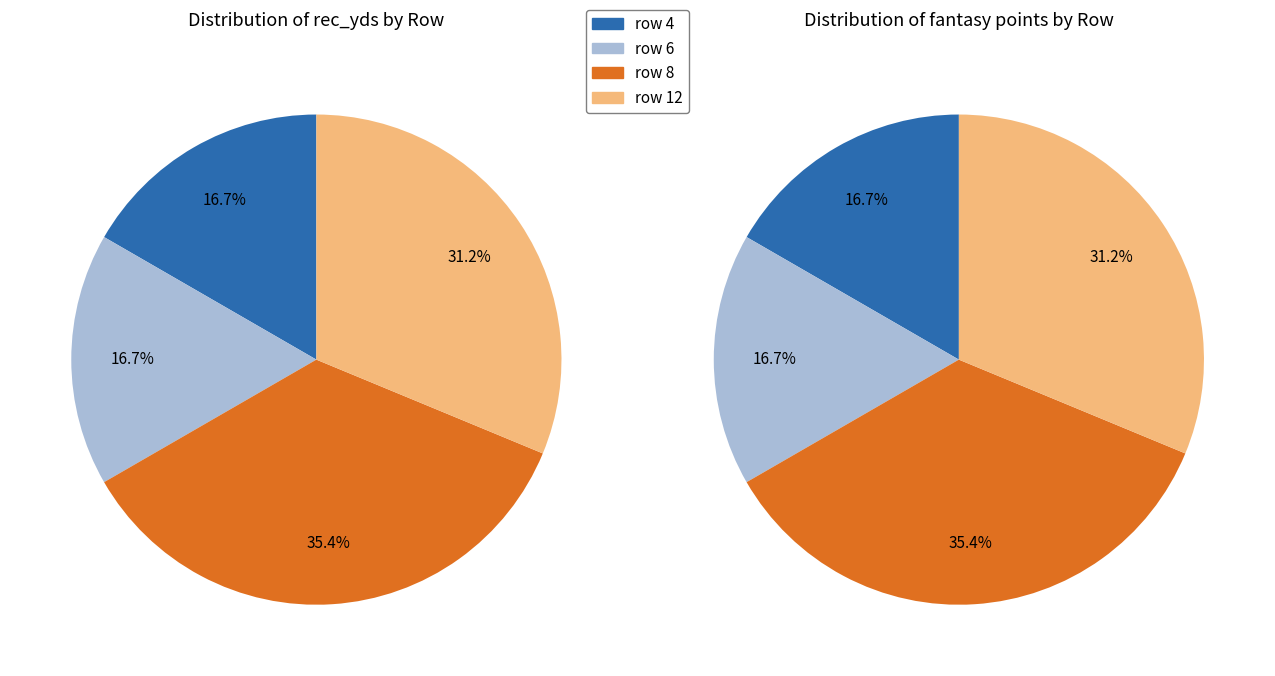

Combined, do row 8 and row 4 account for over 50%?

Yes